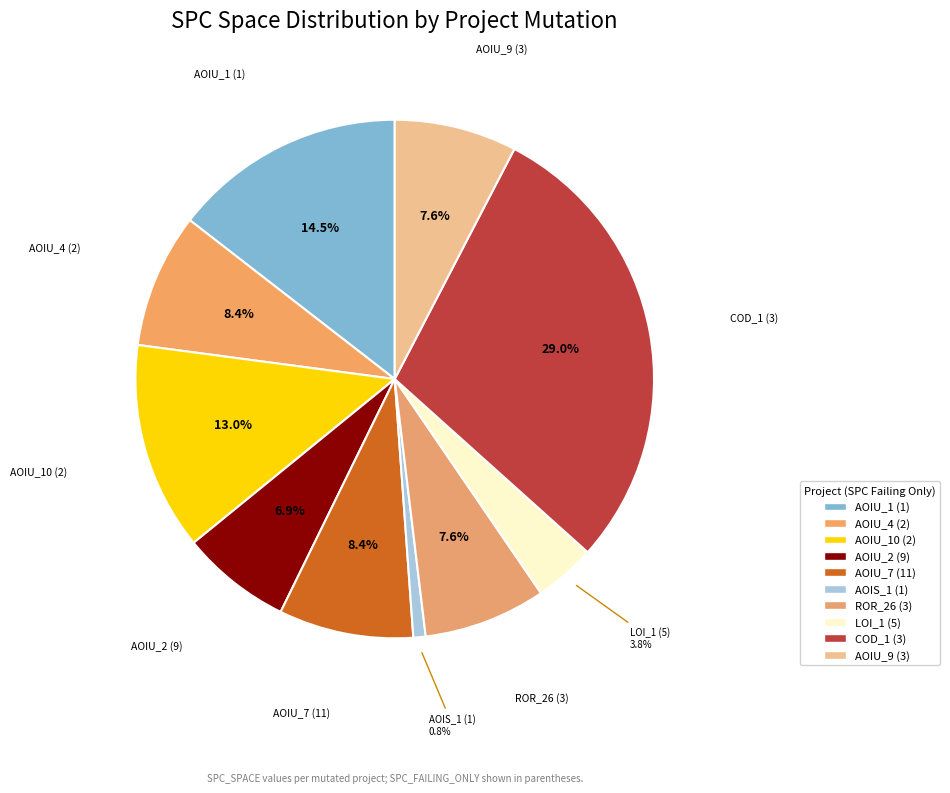

How many slices are in this pie chart?

10